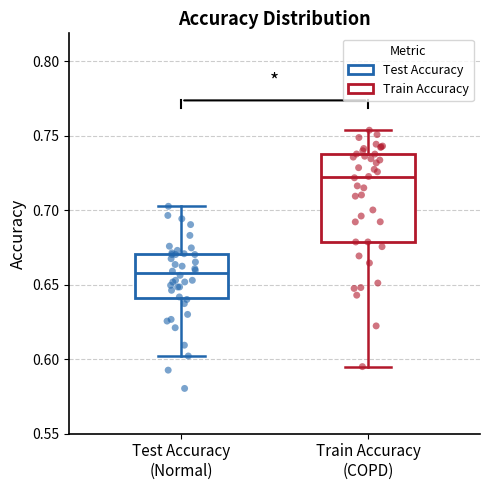

Reading left to right, read every box against the y-axis: the position of its median line, the range the box covers, and the ends of its whiskers. The values are not printed on the chart, so give them approximately, as read against the axis.

Test Accuracy (Normal): median 0.660, box 0.640 to 0.670, whiskers 0.600 to 0.705
Train Accuracy (COPD): median 0.720, box 0.680 to 0.740, whiskers 0.595 to 0.755